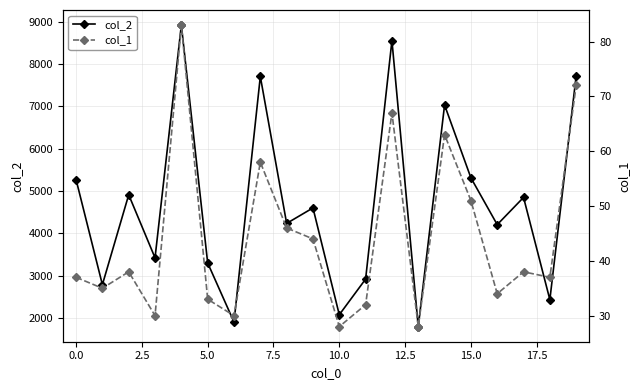

What is the highest value of the col_1 series?

83